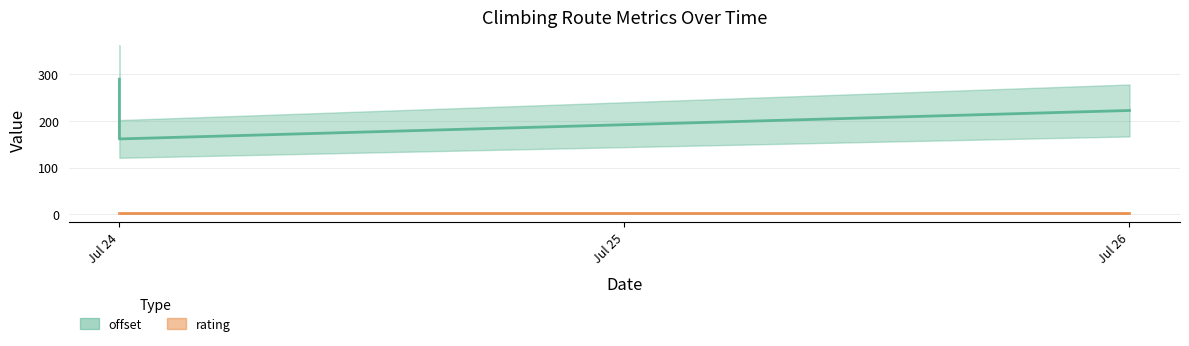

What is the average value of the offset series?

224.0